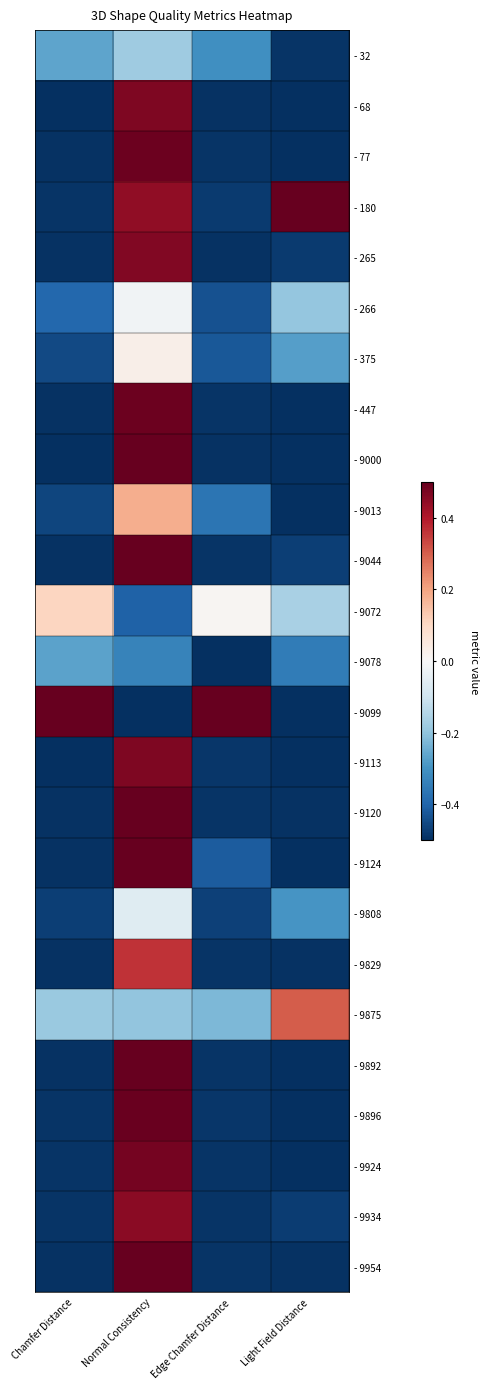

Which category has the highest value across all series?

Light Field Distance